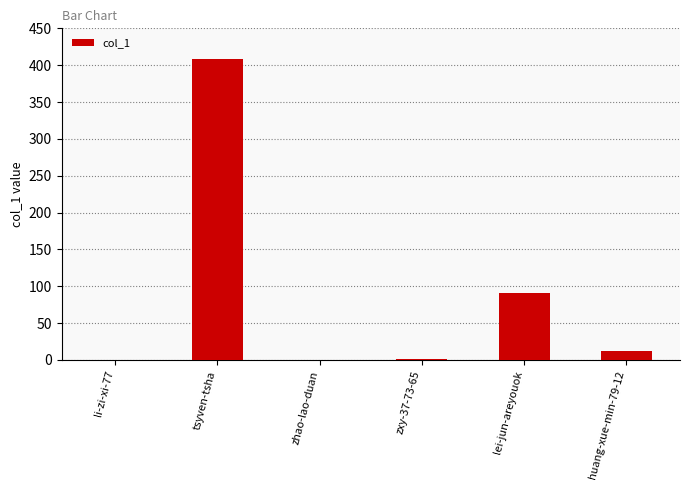

Read the value at lei-jun-areyouok.

91